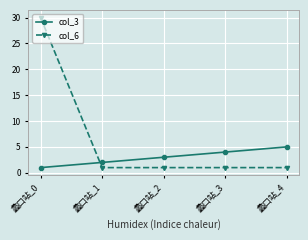

What is the total value across all series at 蠡口站_3?

5